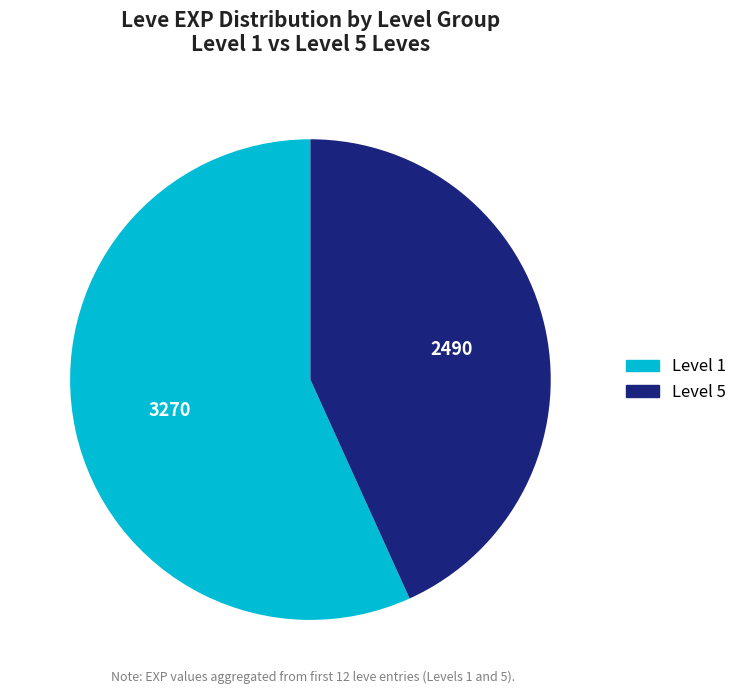

Is there any slice that represents more than half of the pie?

Yes